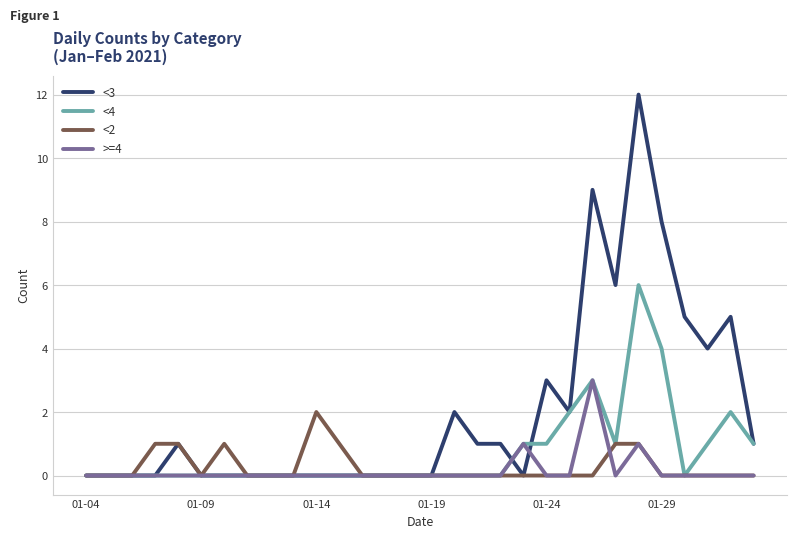

What is the difference between the maximum and minimum values in the <2 series?

2